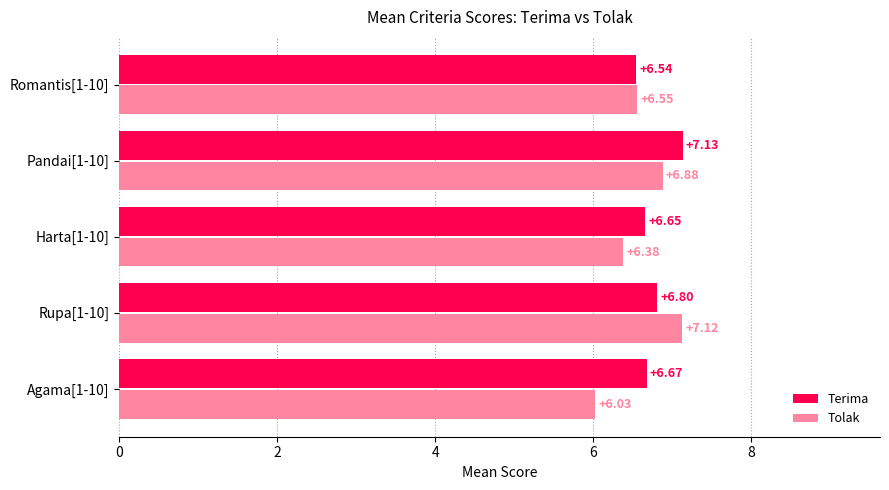

Rank the categories by Tolak value from highest to lowest.

Rupa[1-10], Pandai[1-10], Romantis[1-10], Harta[1-10], Agama[1-10]